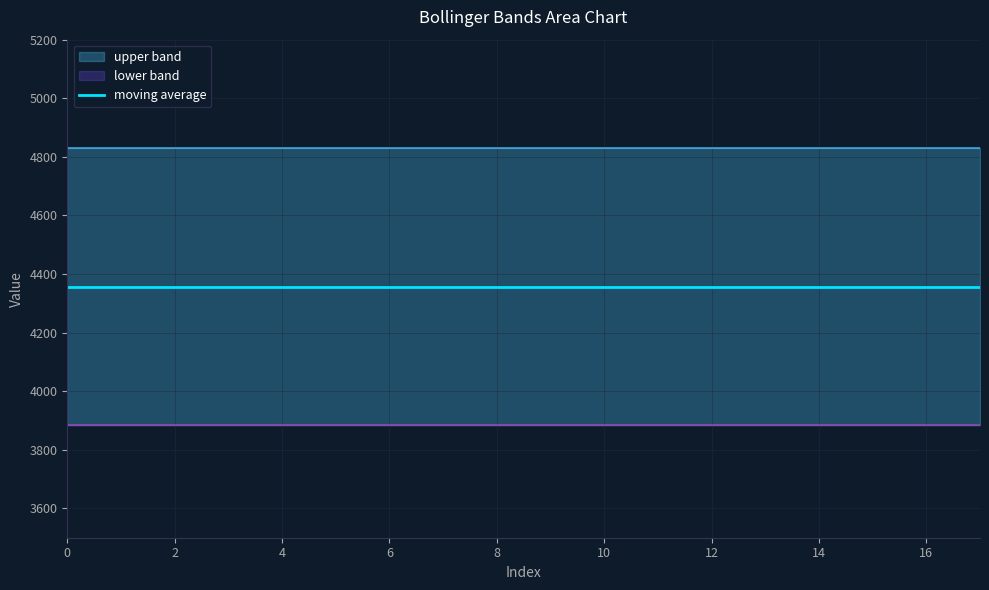

Is it true that upper band equals 4829.5 at 14?

True